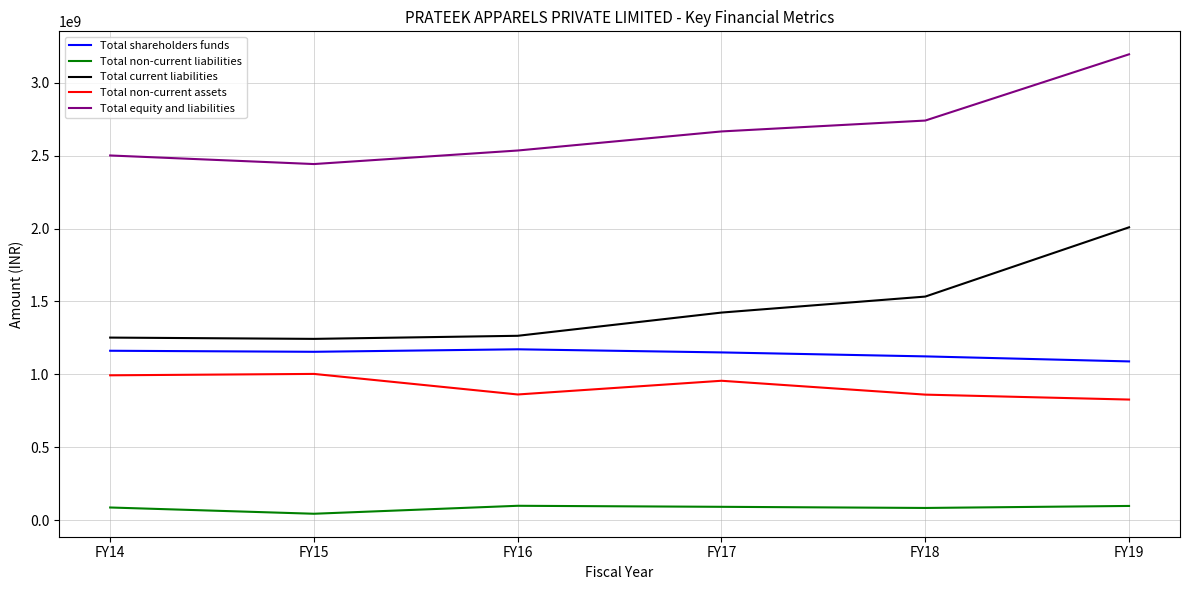

What is the spread (max minus min) of values at FY19?

3097781973